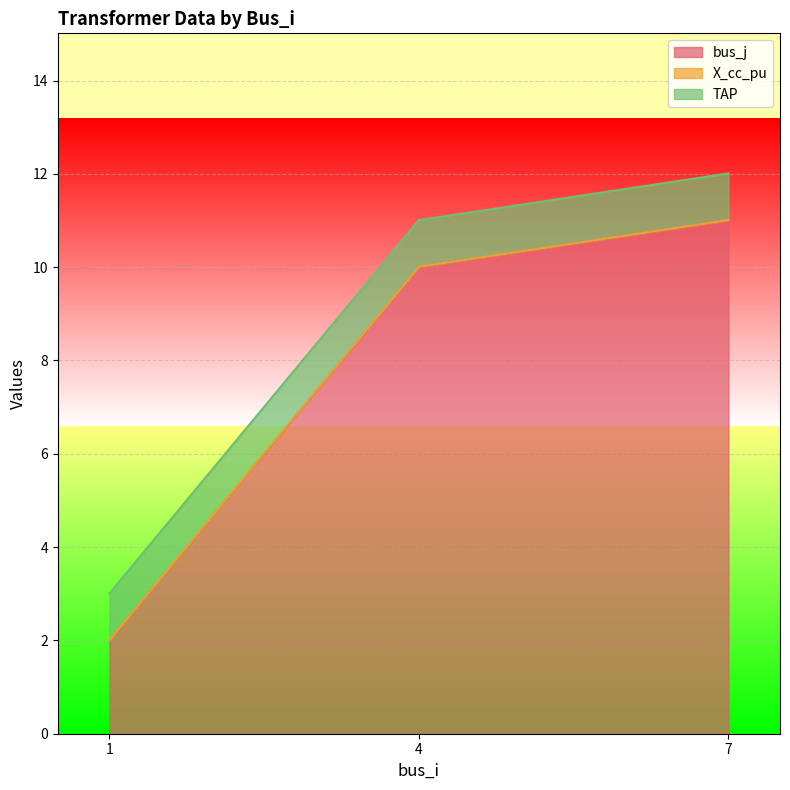

What is the value of the bus_j point at the 1st from the left?

2.0